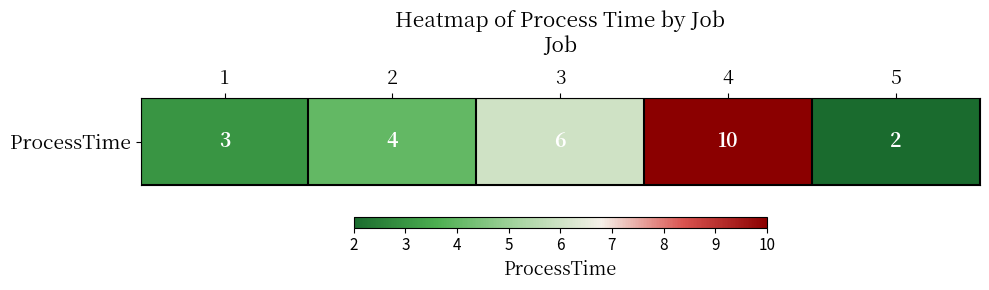

What is the sum of the values at 5 and 1?

5